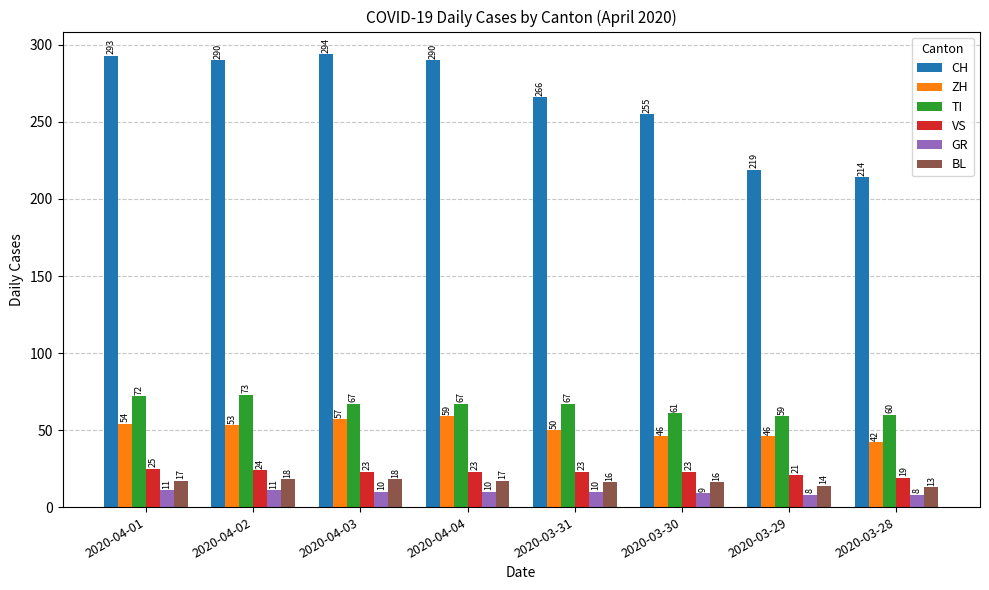

What is the maximum value shown in the chart?

294